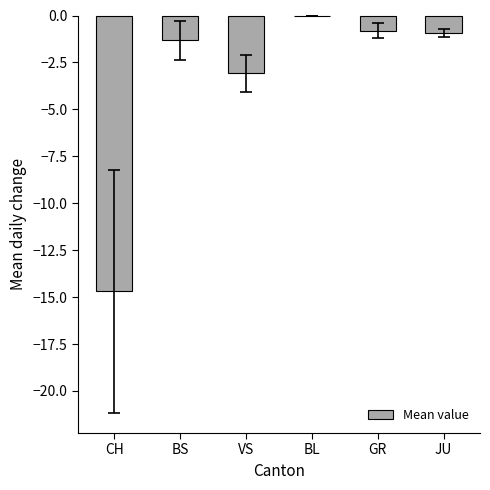

Reading left to right, list all the values displayed in this chart.

CH=-14.7	BS=-1.3	VS=-3.1	BL=0.0	GR=-0.8	JU=-0.9